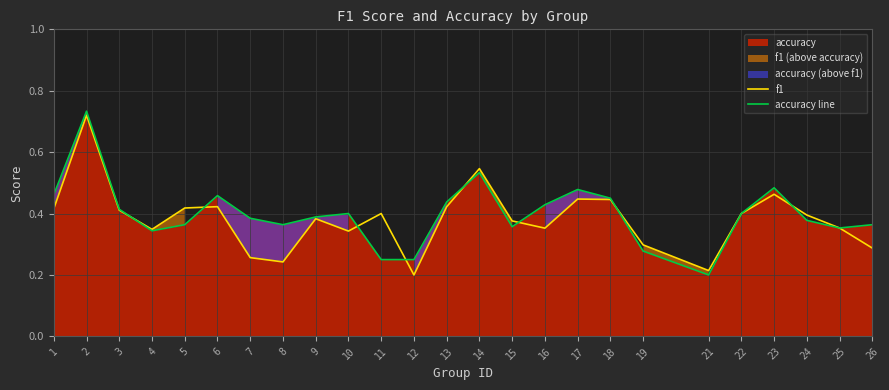

Which series has the widest spread of values?

accuracy line